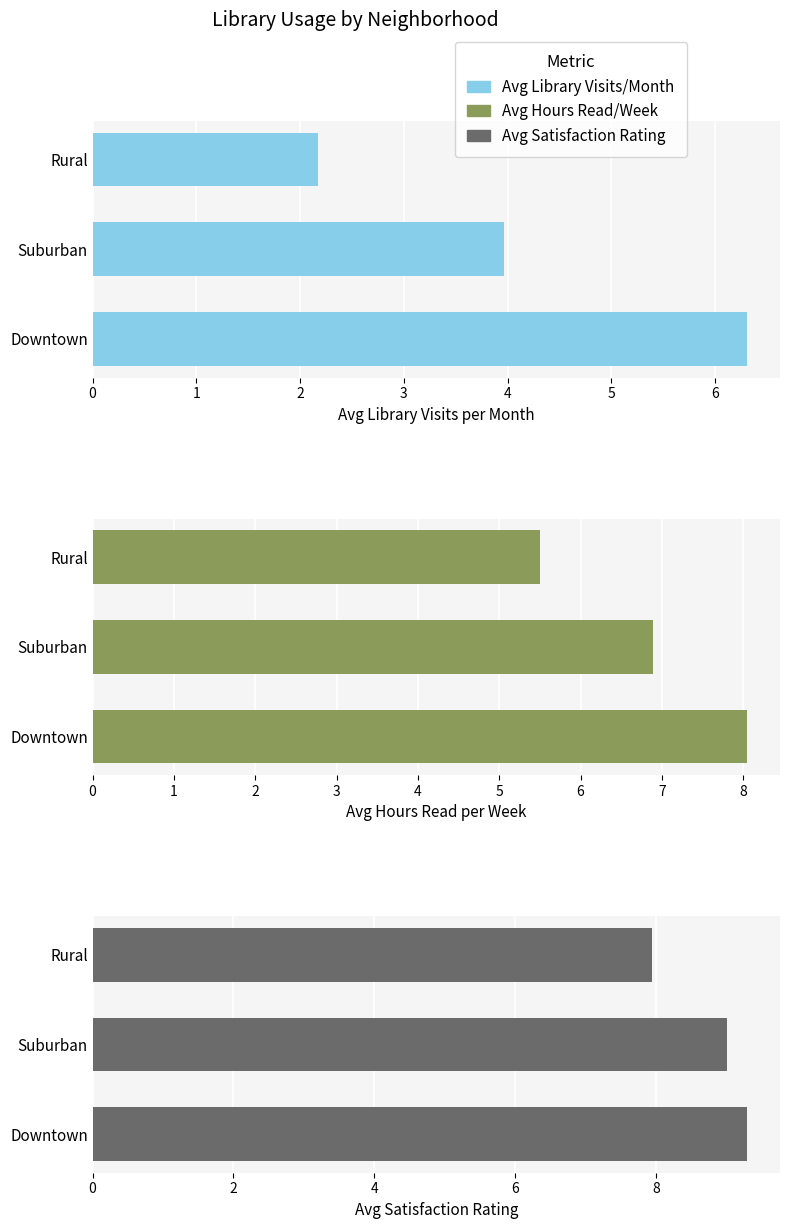

What is the difference between the second highest and minimum values in the Avg Hours Read/Week series?

1.4